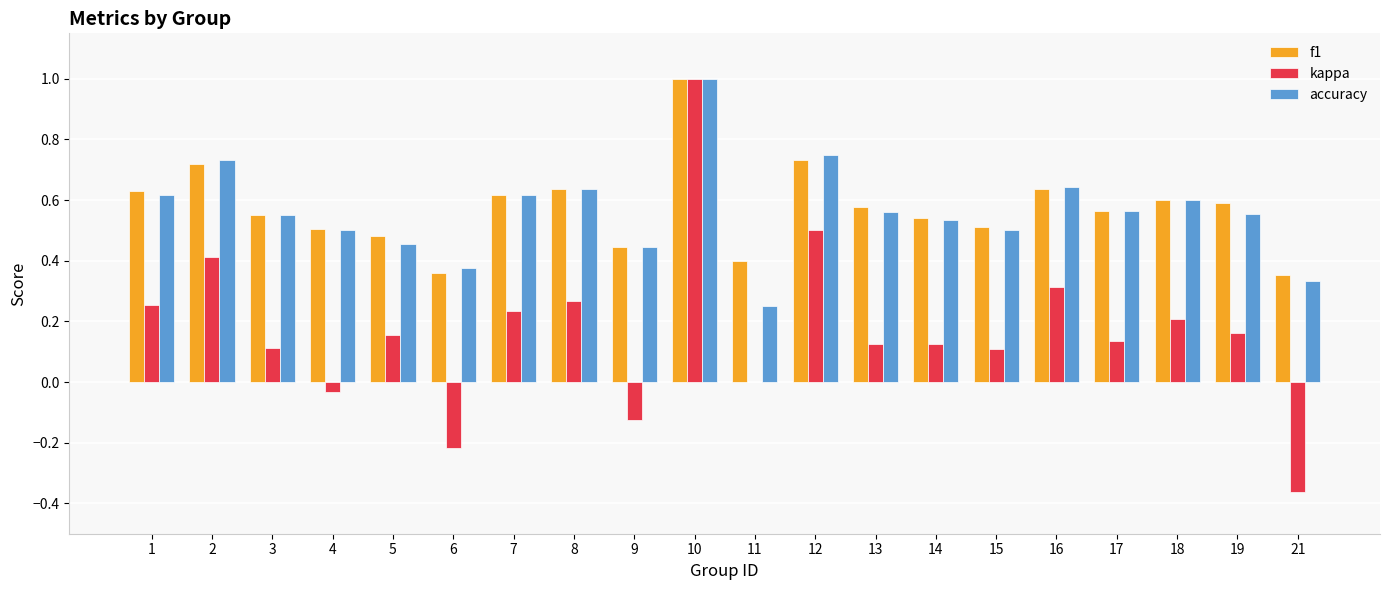

Where does the kappa series first go above 0?

1